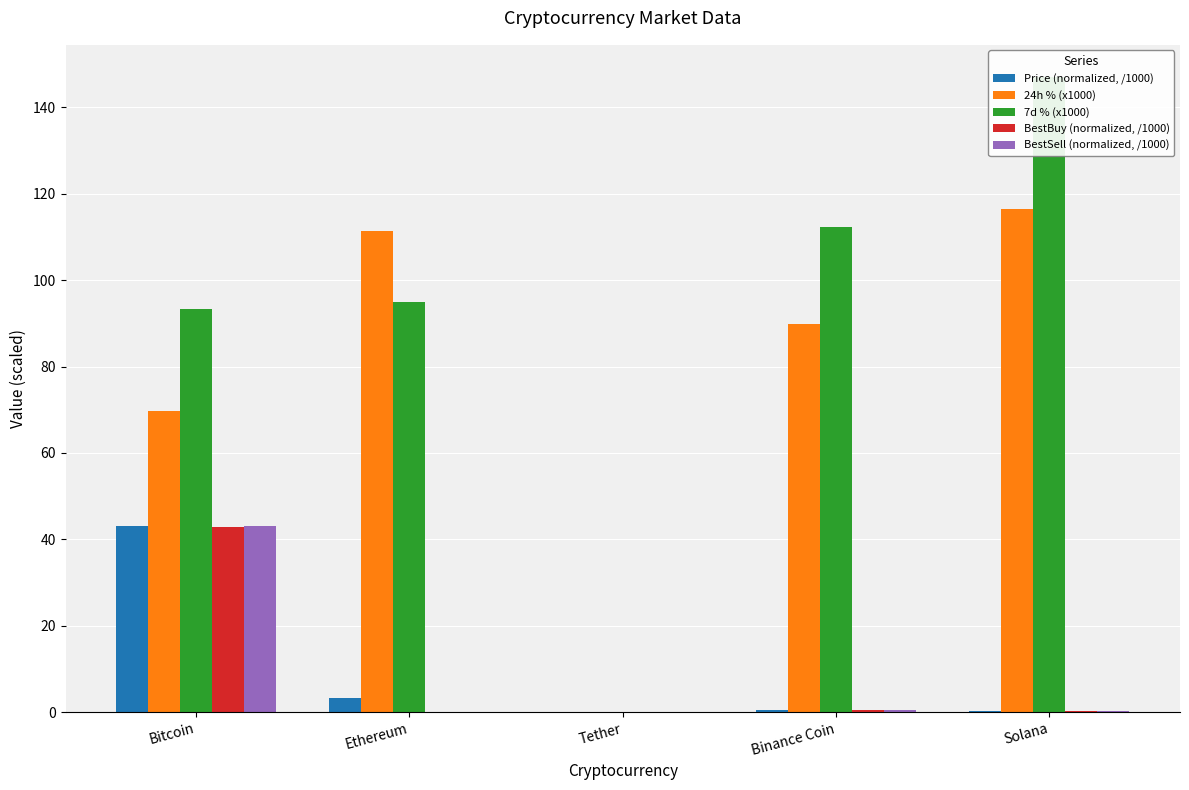

What is the average value of the BestBuy (normalized, /1000) series?

8.7